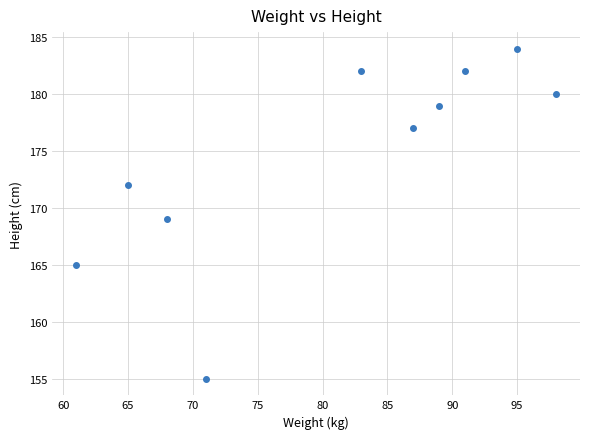

What is the range of Y values (max minus min)?

29